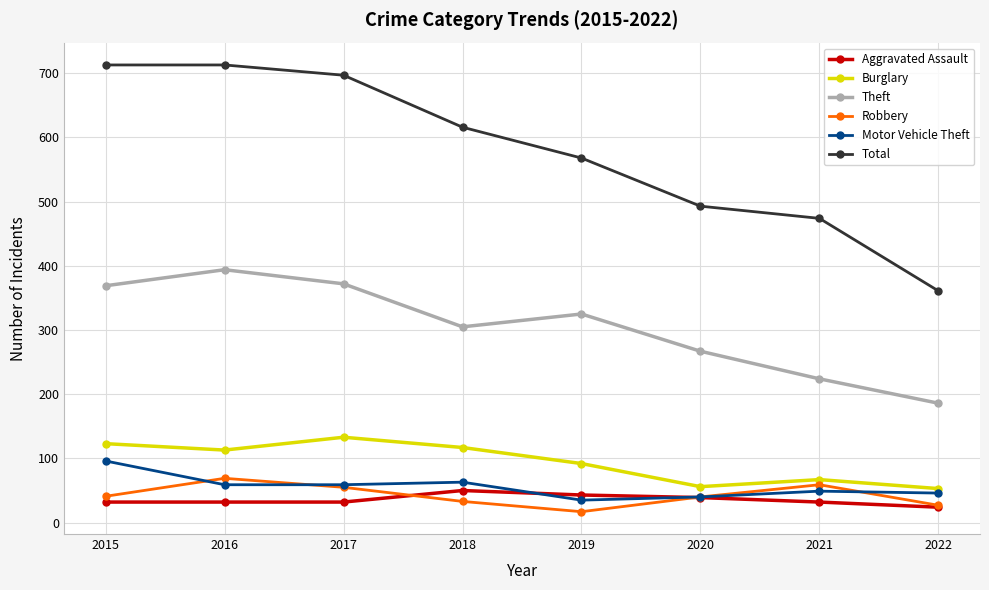

Is the value of Burglary at 2019 greater than the value of Robbery at 2016?

Yes